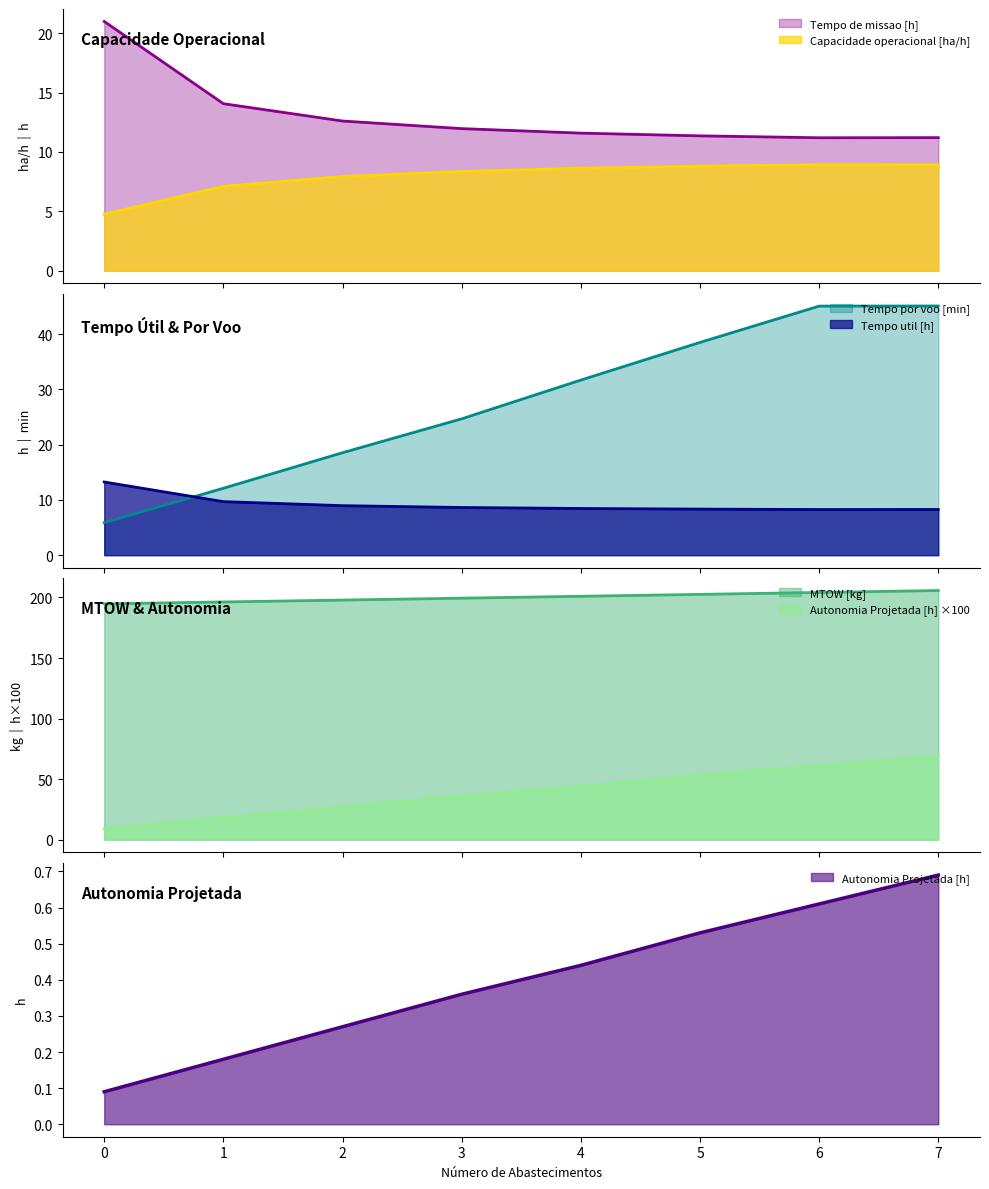

True or false: Capacidade operacional [ha/h] and Autonomia Projetada [h] cross at least once.

False